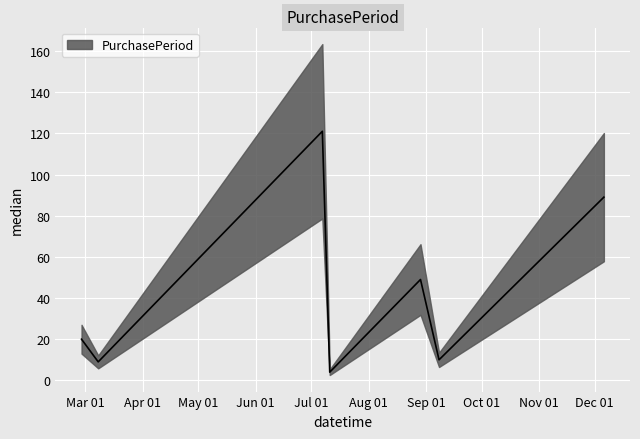

The chart shows a value of 29 at 2017-02-27. True or false?

False